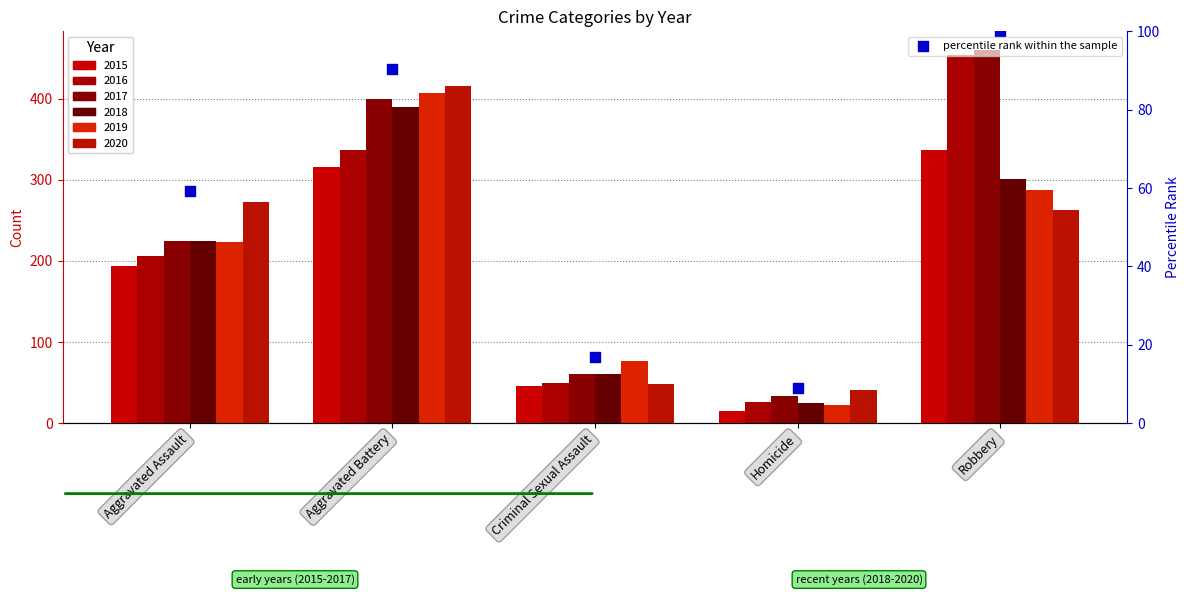

Between Homicide and Robbery, which is larger?

Robbery